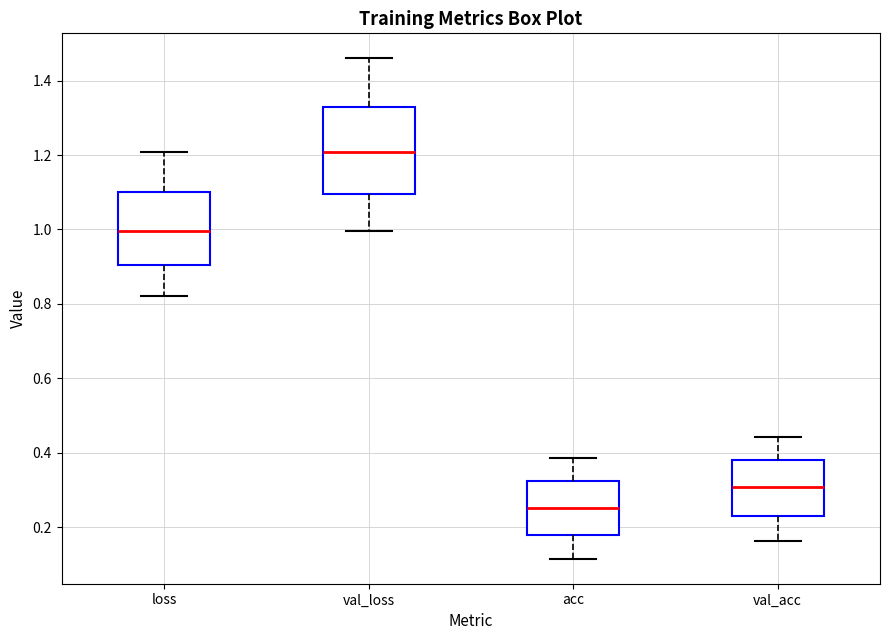

Reading left to right, read every box against the y-axis: the position of its median line, the range the box covers, and the ends of its whiskers. The values are not printed on the chart, so give them approximately, as read against the axis.

loss: median 1.00, box 0.90 to 1.10, whiskers 0.82 to 1.20
val_loss: median 1.20, box 1.10 to 1.32, whiskers 1.00 to 1.46
acc: median 0.26, box 0.18 to 0.32, whiskers 0.12 to 0.38
val_acc: median 0.30, box 0.22 to 0.38, whiskers 0.16 to 0.44